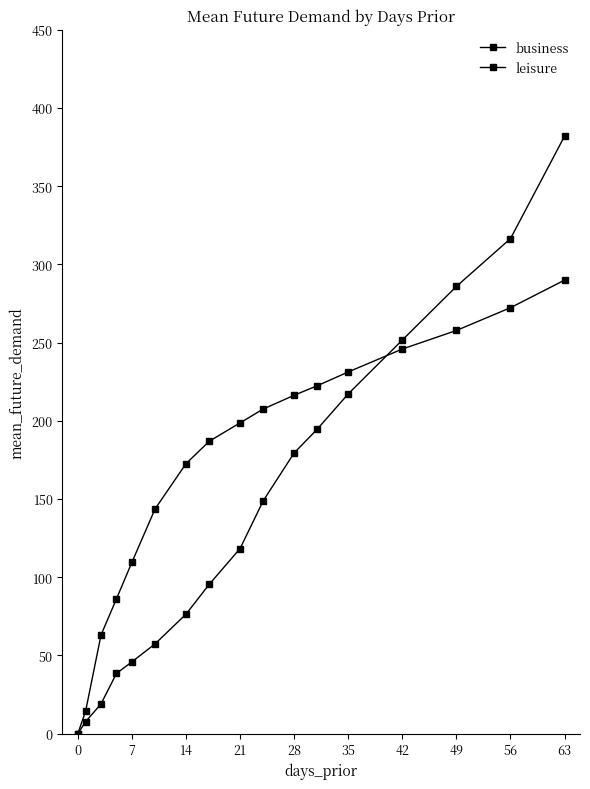

Which series has the widest spread of values?

leisure